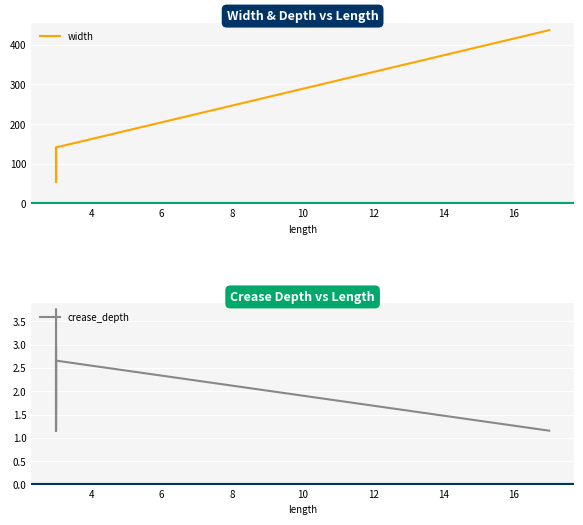

True or false: width and crease_depth intersect in this chart.

False